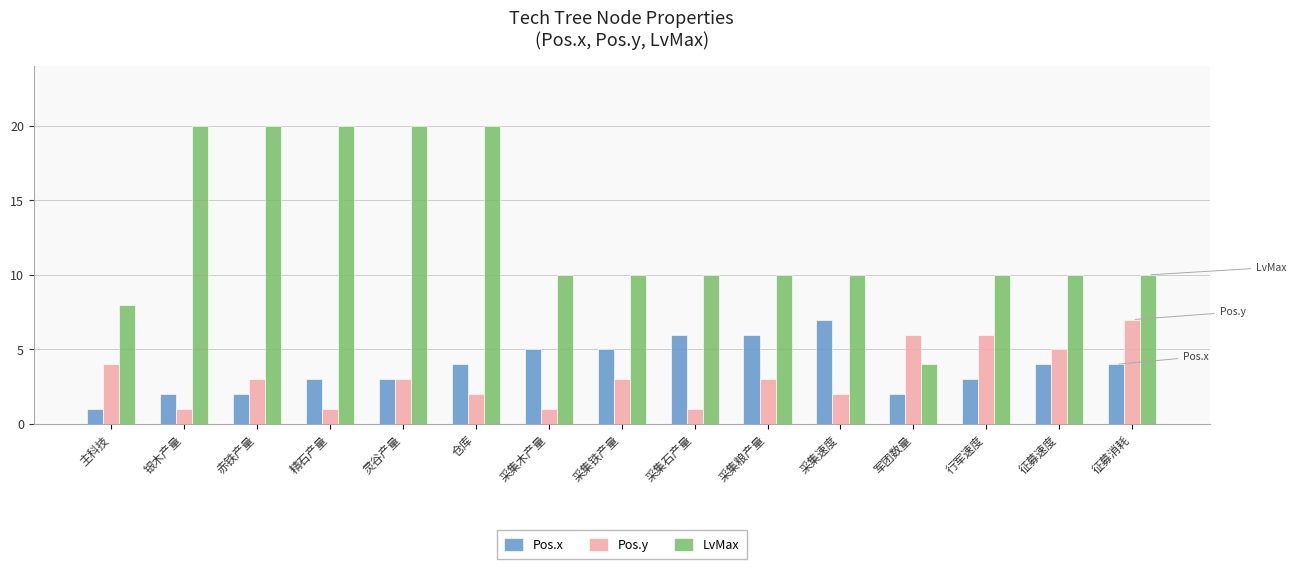

Is it true that LvMax equals 10 at 采集粮产量?

True